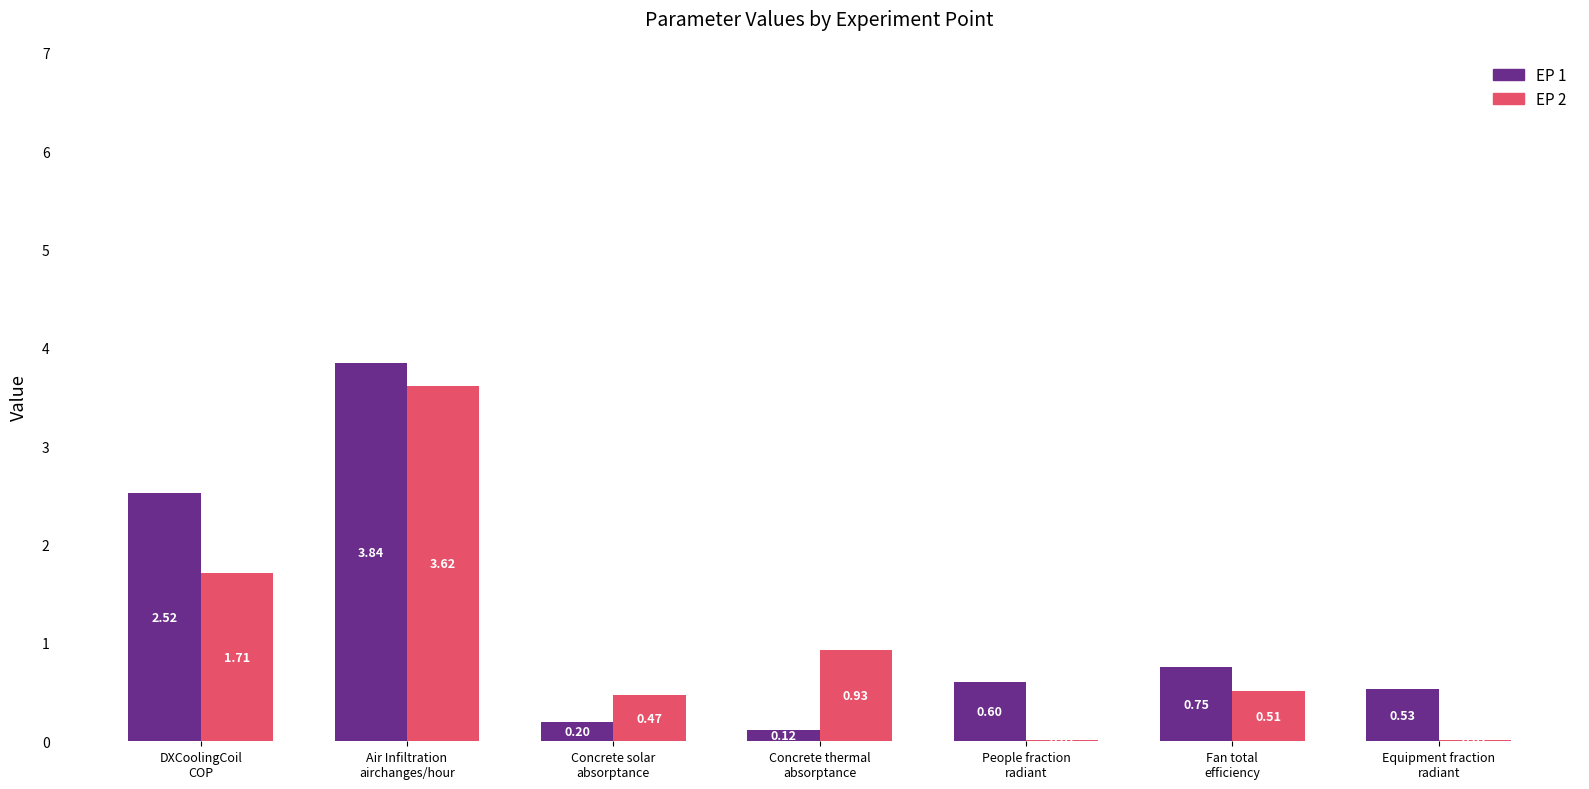

What is the sum of all EP 2 values?

7.3